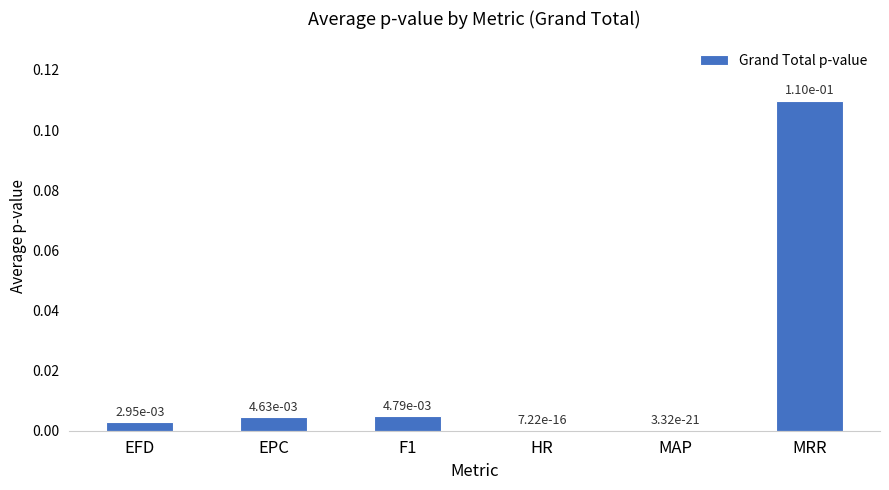

True or false: the data shows 0.0 at EPC.

True